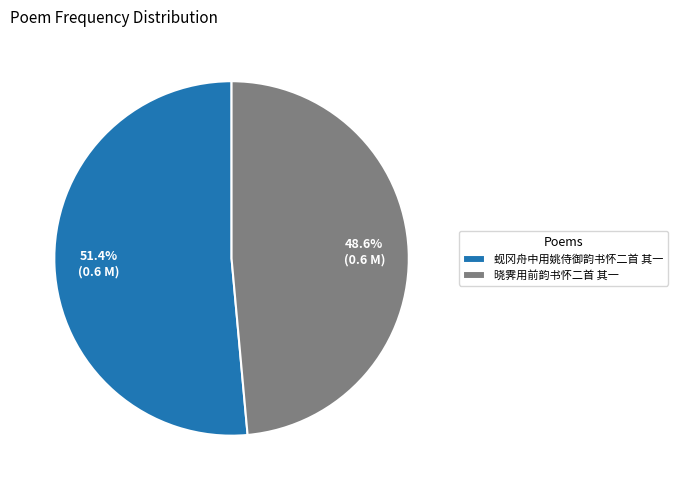

Is it true that 蚬冈舟中用姚侍御韵书怀二首 其一 is 51% of the pie?

True